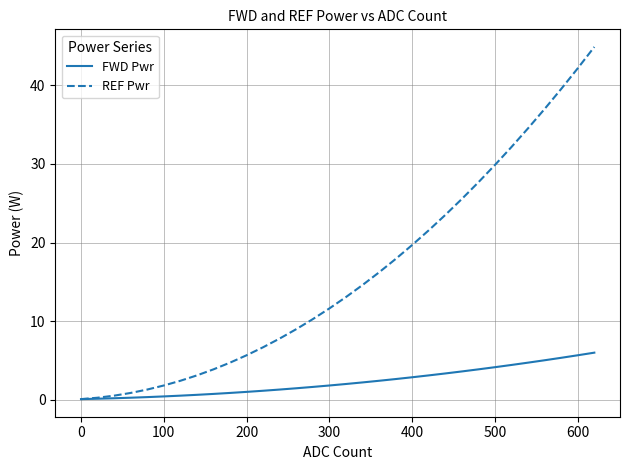

Which series has the largest total across all categories?

REF Pwr